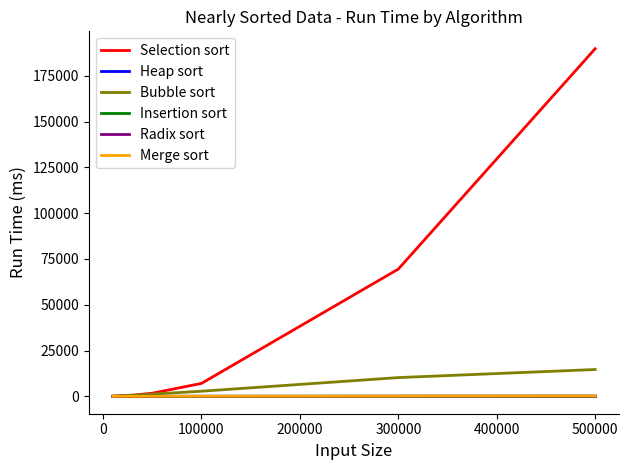

What is the greatest value displayed?

189823